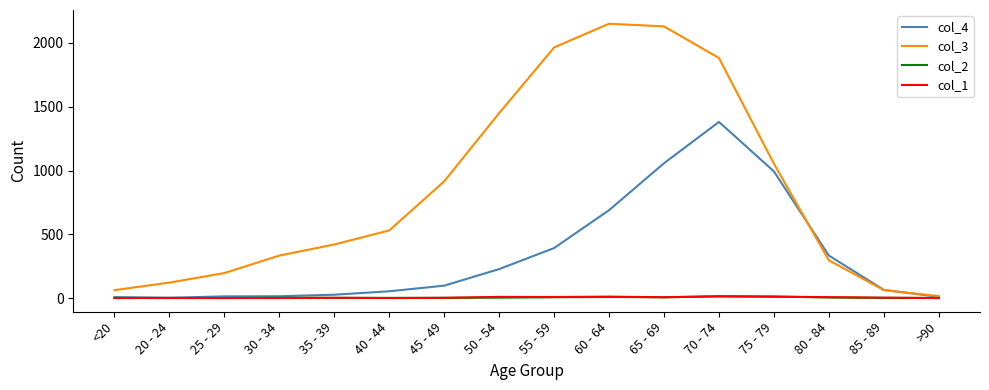

What are all the series names shown in the legend?

col_4, col_3, col_2, col_1